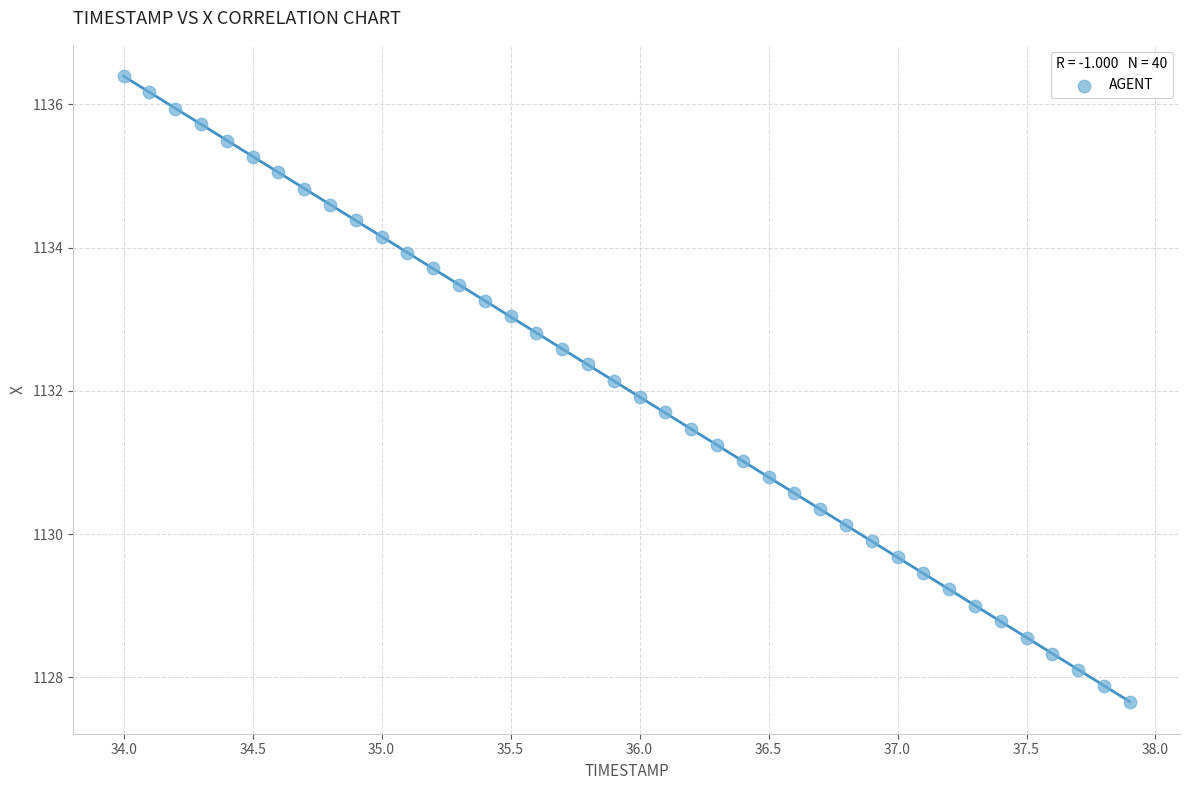

What is the range of Y values (max minus min)?

8.7